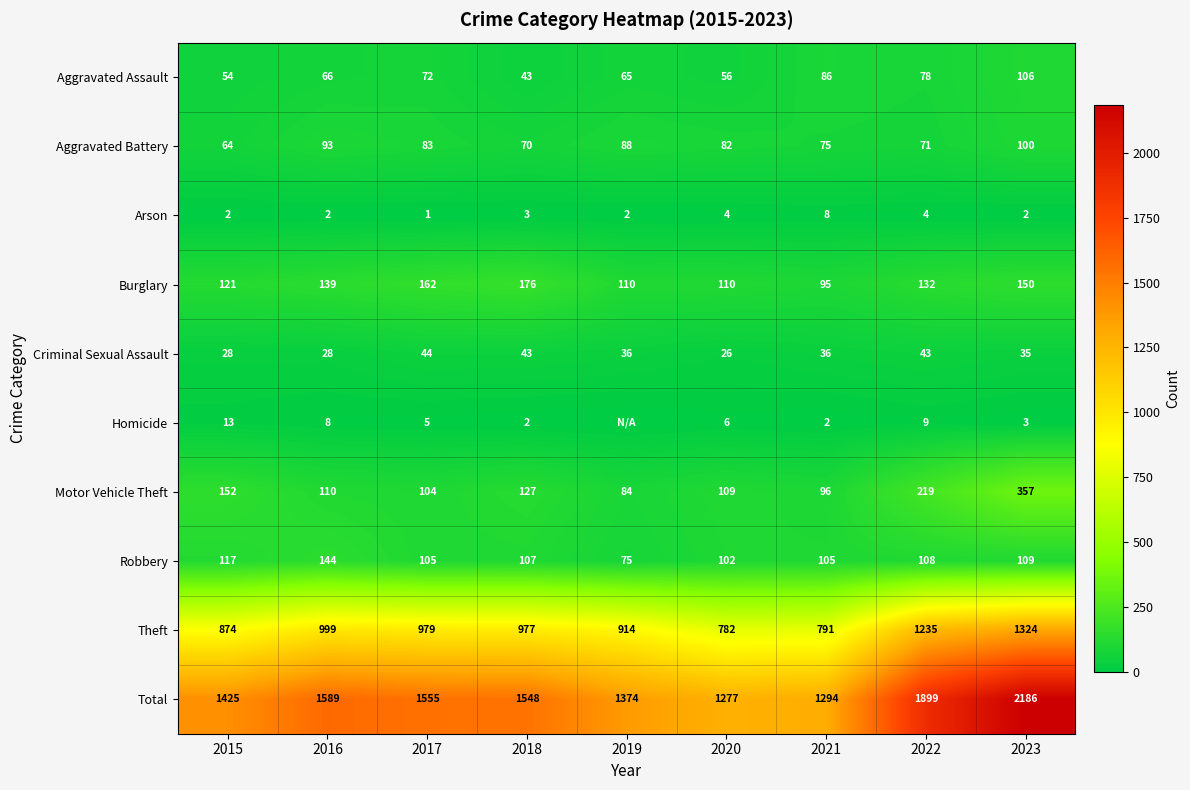

What is the approximate value of Aggravated Assault at 2019?

65